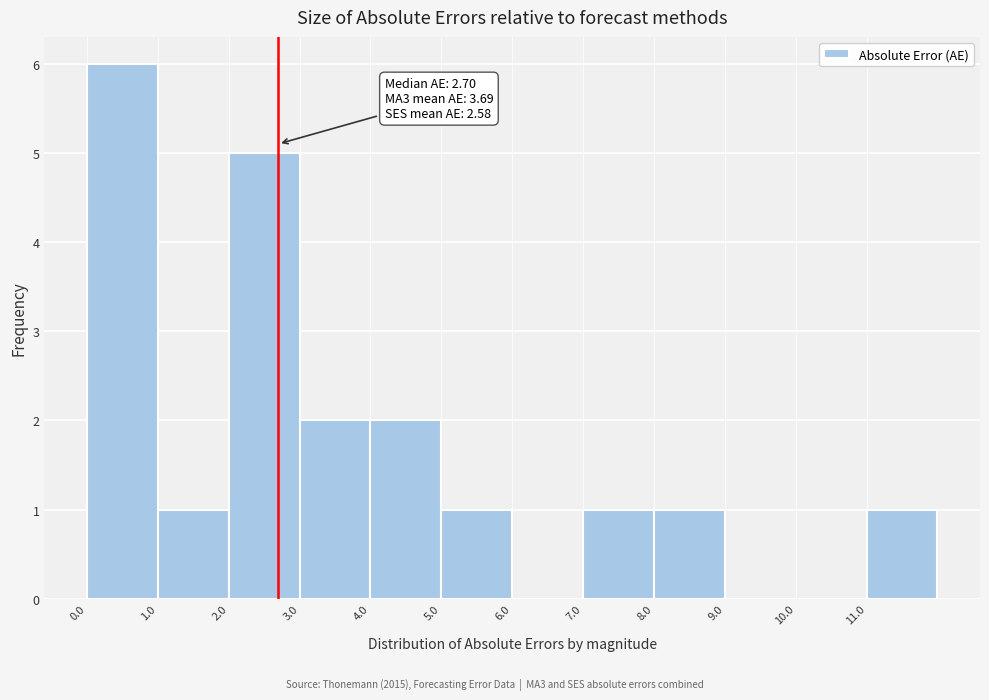

Over which range of the x-axis is the bar tallest?

0 to 1